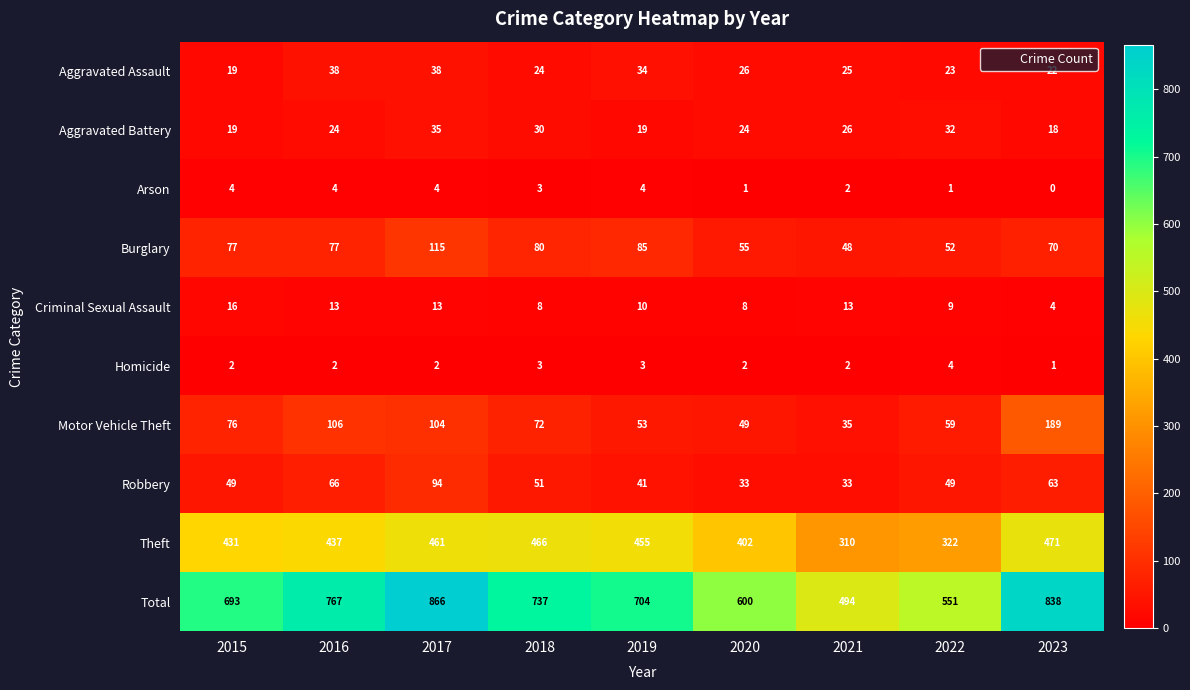

What is the spread (max minus min) of values at 2021?

492